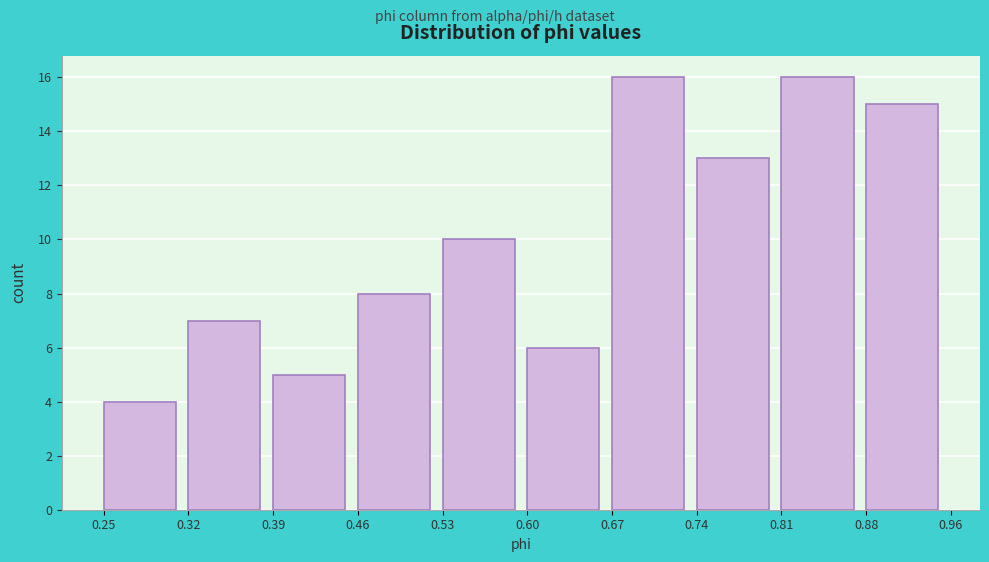

Reading left to right, transcribe this chart: for each bar, give the range it covers on the x-axis and its height. The values are not printed on the chart, so give them approximately, as read against the axis.

0.25 to 0.32: 4
0.32 to 0.39: 7
0.39 to 0.46: 5
0.46 to 0.53: 8
0.53 to 0.60: 10
0.60 to 0.67: 6
0.67 to 0.74: 16
0.74 to 0.81: 13
0.81 to 0.88: 16
0.88 to 0.96: 15